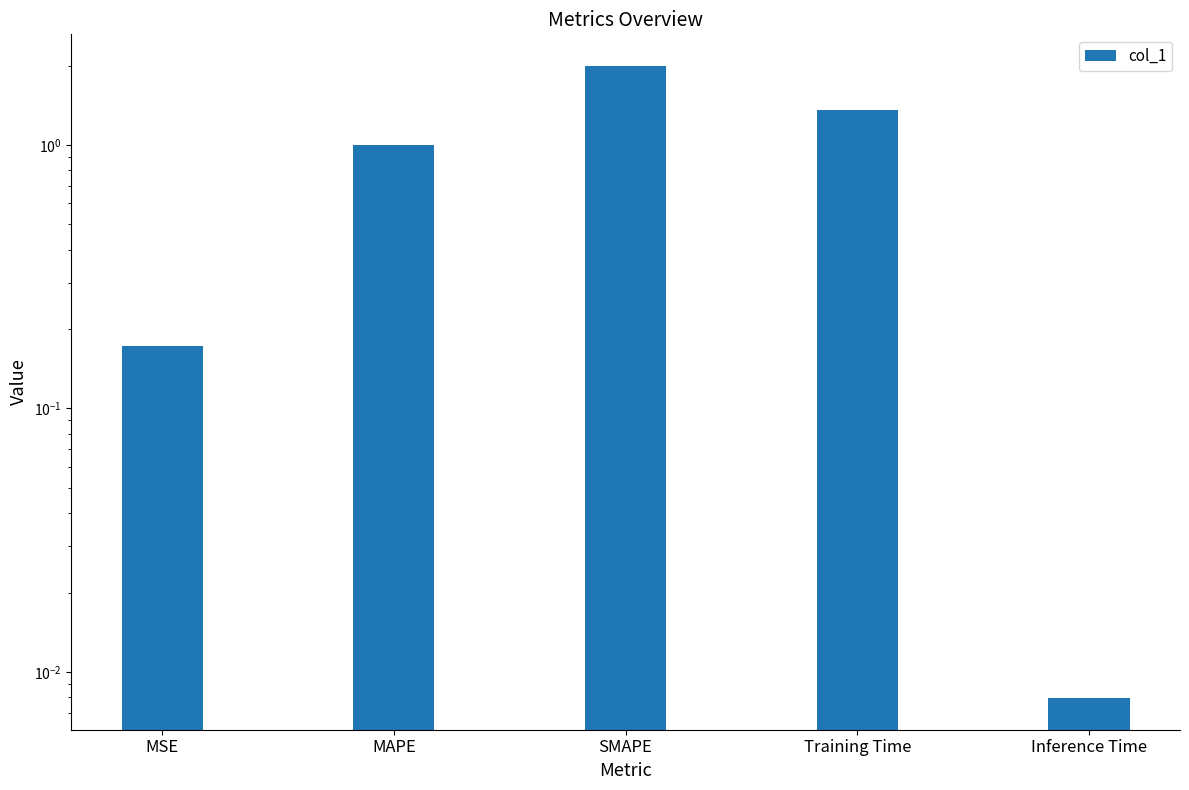

Which label corresponds to the smallest value in the chart?

Inference Time